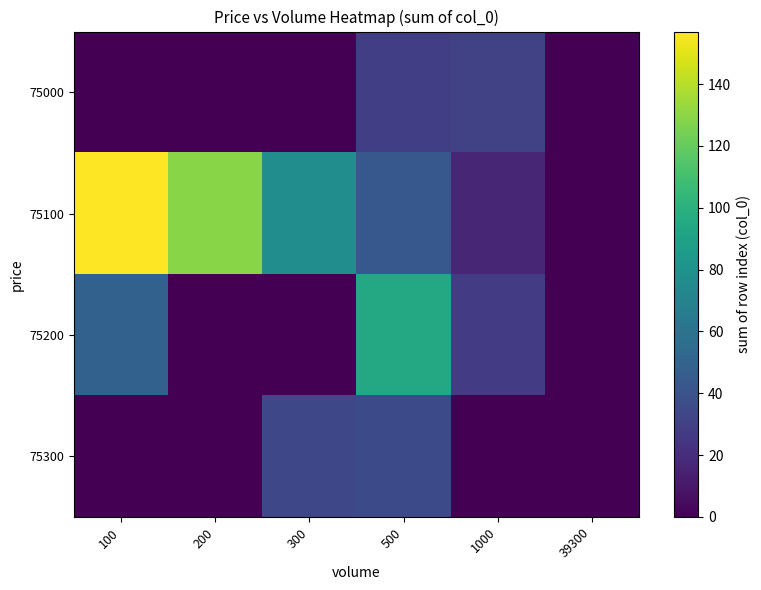

How many series are shown in this chart?

4